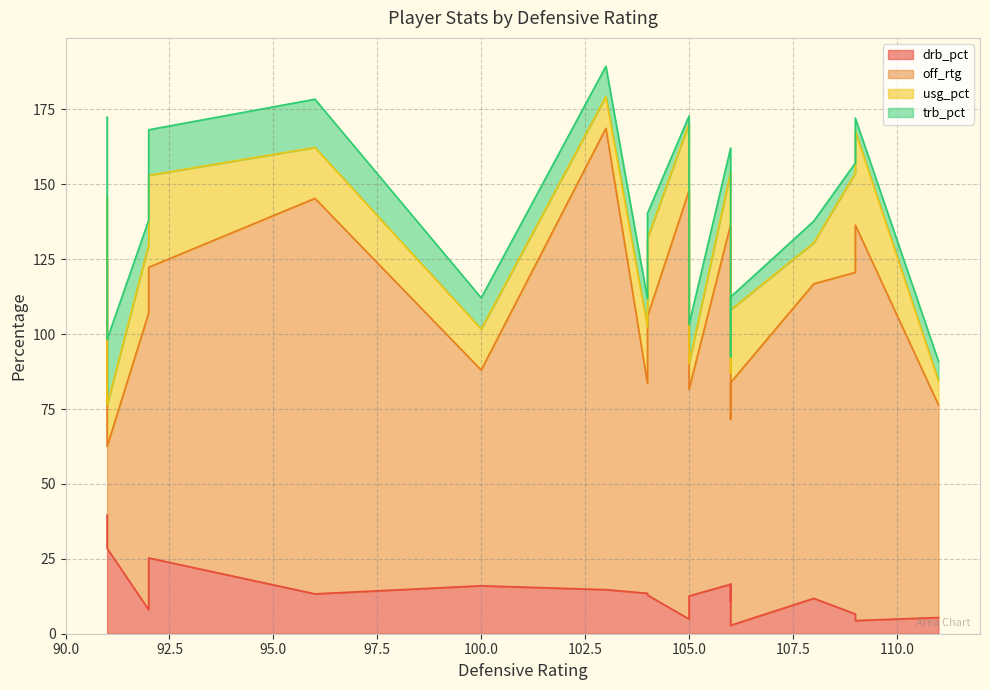

How many lines are shown in the chart?

4